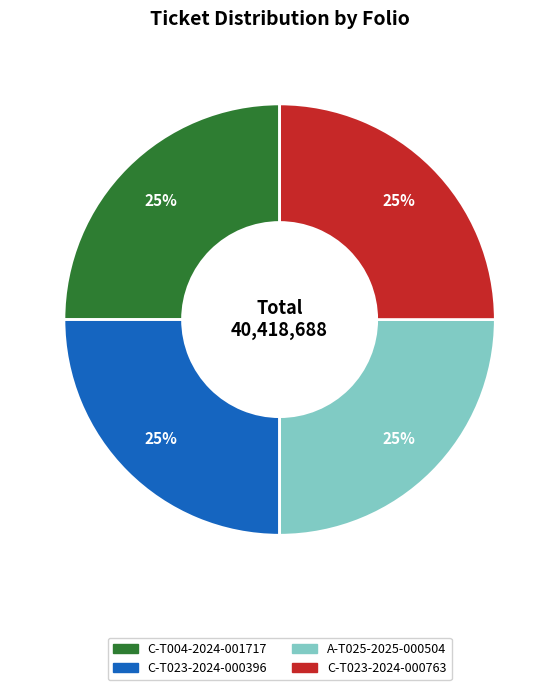

To the nearest percent, what portion does C-T023-2024-000396 represent?

25%